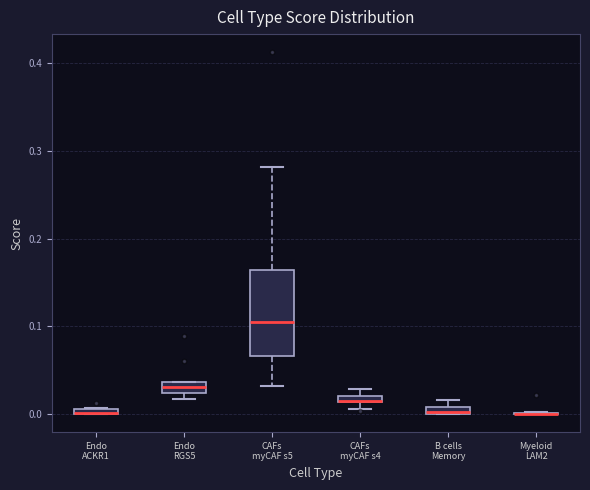

Which box is the tallest, from its lower edge to its upper edge?

CAFs myCAF s5